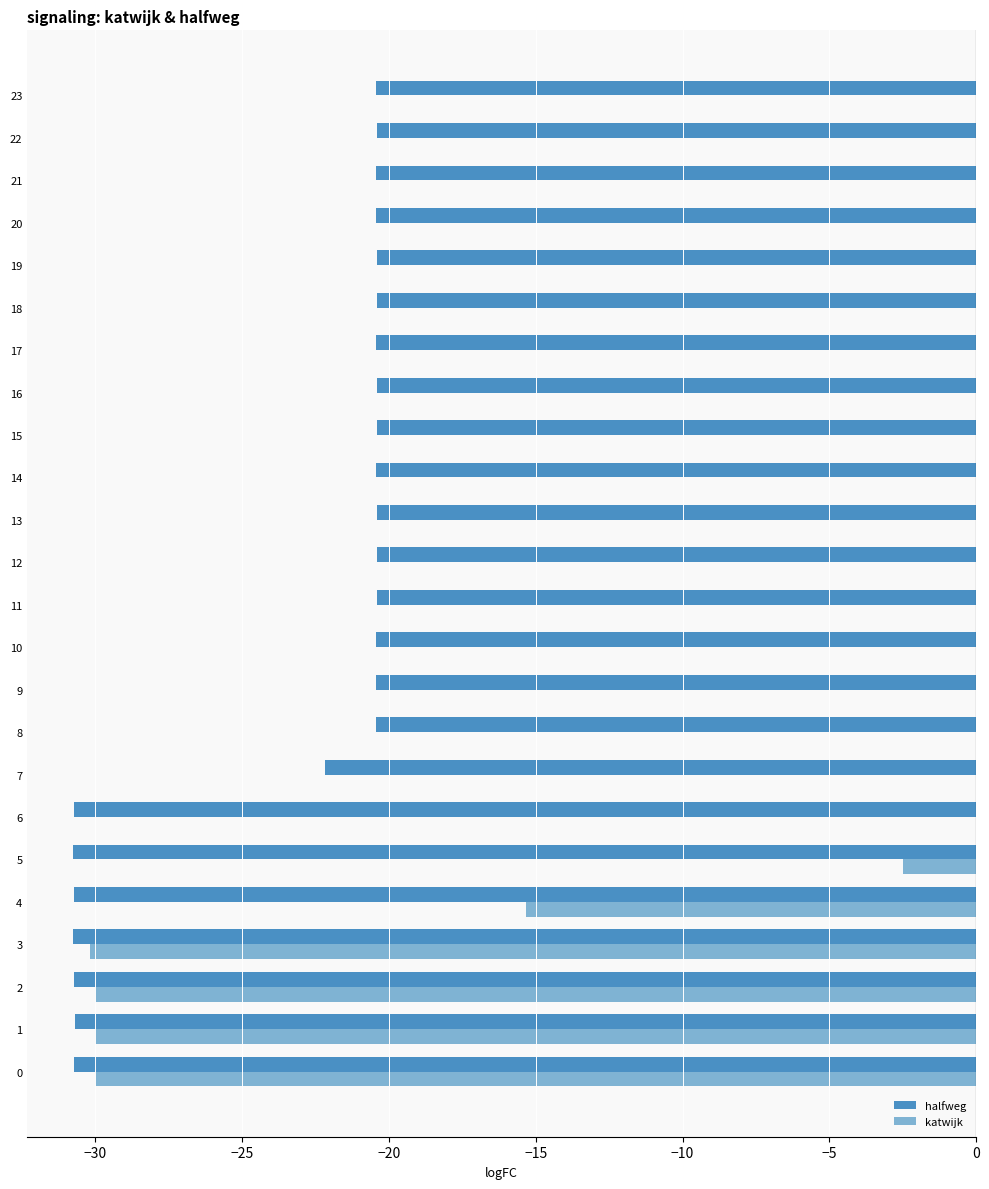

Which series has the largest total across all categories?

katwijk